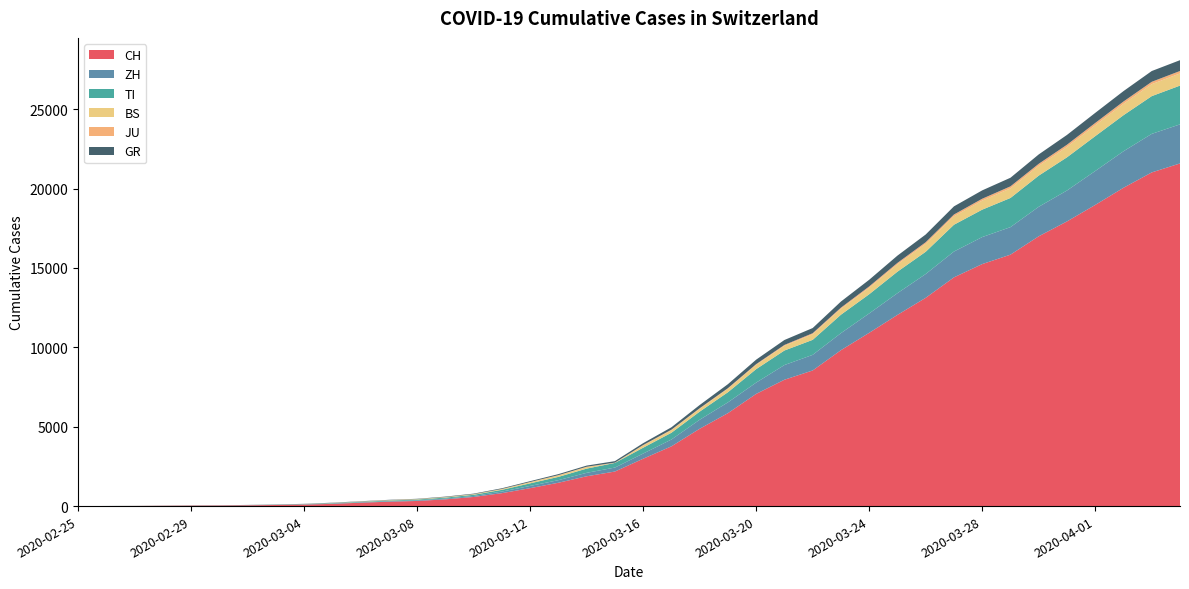

Reading left to right, list all the values displayed in this chart.

CH: 0	4	8	19	29	35	49	69	96	140	214	276	323	424	575	814	1129	1470	1877	2176	2983	3763	4870	5854	7067	7959	8542	9820	10914	12043	13118	14407	15244	15838	16994	17931	18970	20050	21018	21583
ZH: 0	0	2	2	6	7	10	13	15	23	29	34	40	49	62	101	140	163	218	250	326	429	568	679	711	925	984	1073	1221	1368	1500	1627	1701	1733	1859	1947	2136	2300	2428	2461
TI: 0	1	1	1	2	2	4	8	13	25	28	41	49	61	75	108	163	206	265	293	368	426	511	638	849	916	945	1162	1209	1354	1401	1688	1727	1837	1962	2091	2195	2271	2377	2442
BS: 0	0	1	1	1	1	1	3	3	8	15	21	24	28	33	49	73	92	100	0	143	164	181	220	270	297	356	374	410	462	501	530	569	605	617	653	687	714	754	767
JU: 0	0	1	1	1	1	1	2	2	4	4	5	5	7	7	7	12	17	18	19	25	29	32	36	44	54	61	69	82	92	100	114	119	127	128	140	145	149	149	154
GR: 0	2	2	6	6	6	9	10	13	15	16	18	19	28	32	44	53	65	73	93	118	152	204	252	283	311	327	386	419	458	487	513	527	542	591	617	635	655	678	680